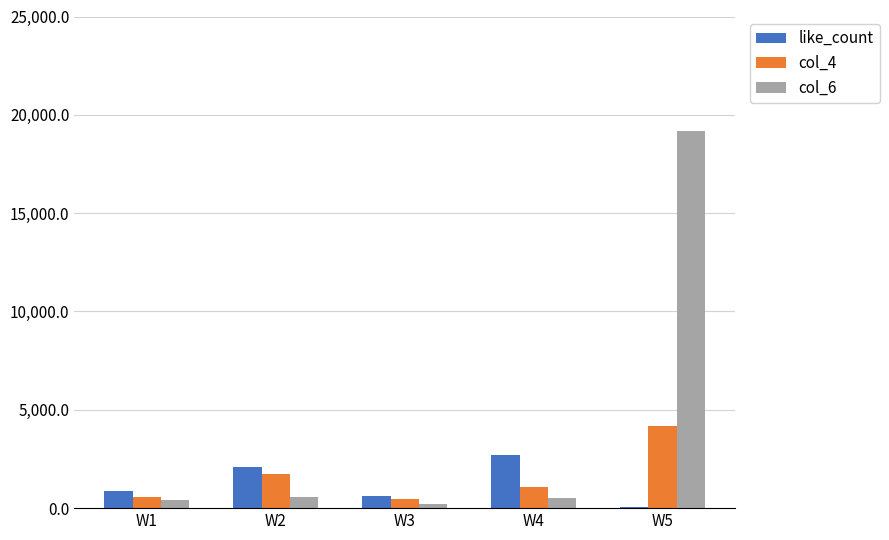

Where is col_4 nearest to the value 2323?

W2